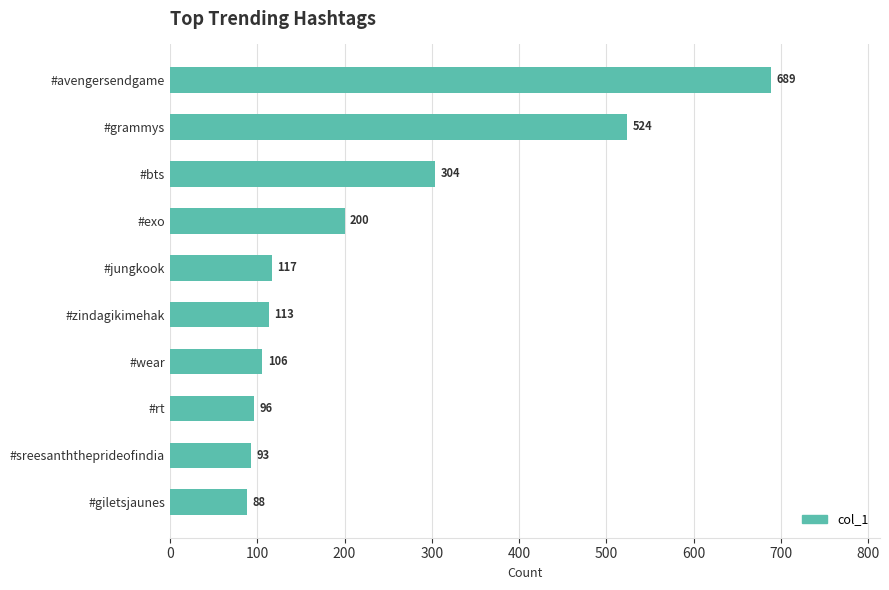

What is the difference between the maximum and second lowest values?

596